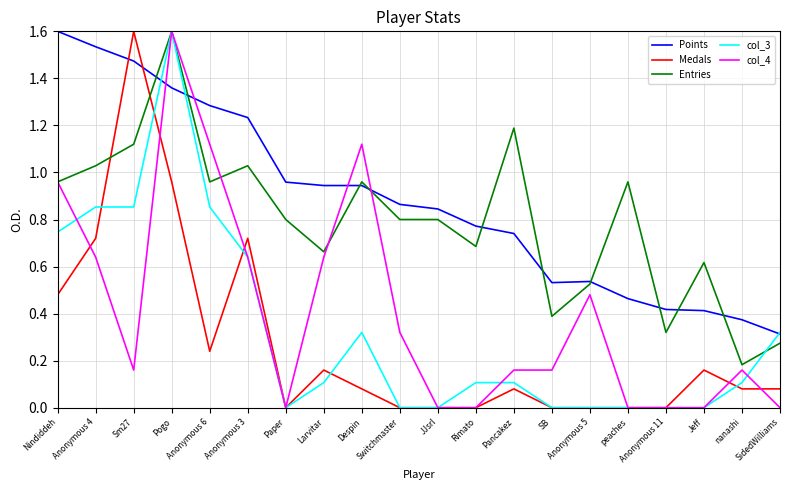

At how many categories does at least one series exceed 1?

8